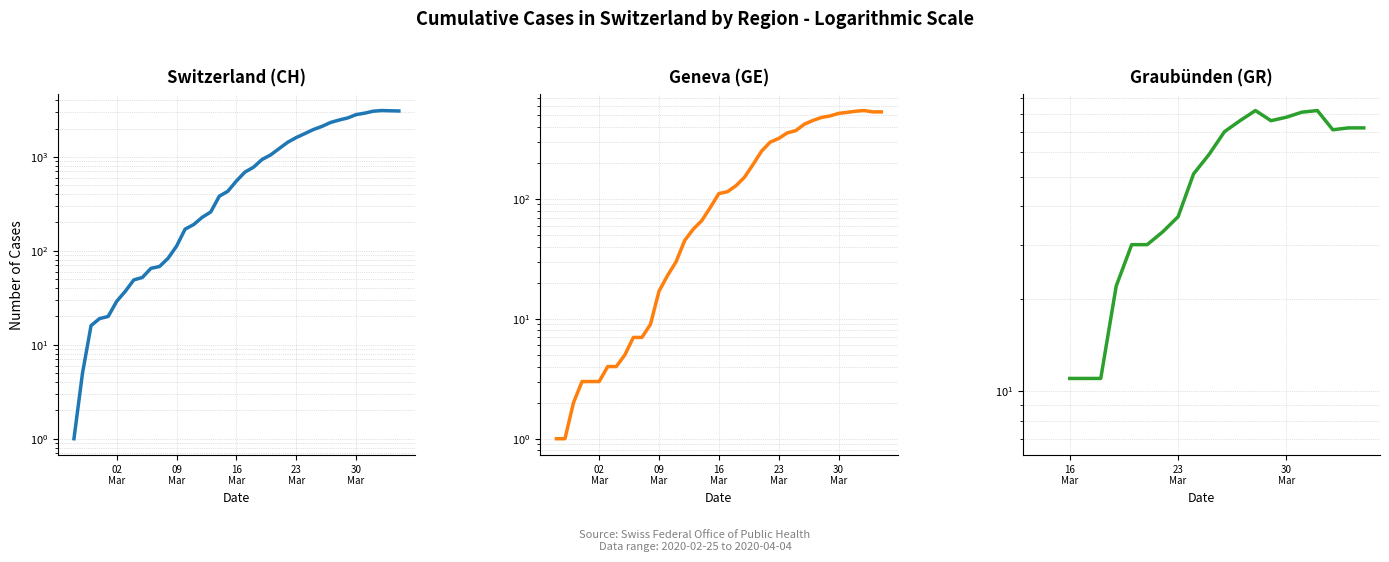

How many categories are shown in the chart?

40